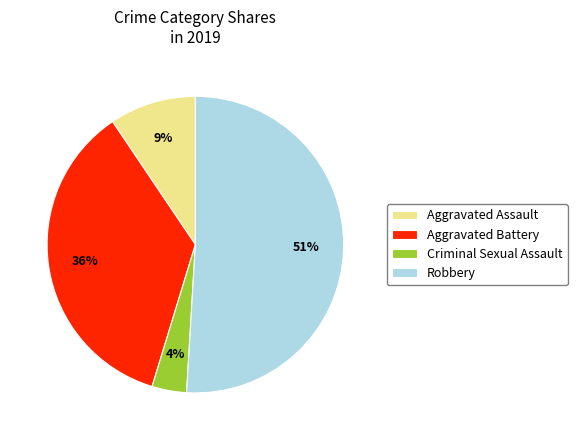

To the nearest percent, what is the average slice percentage?

25%